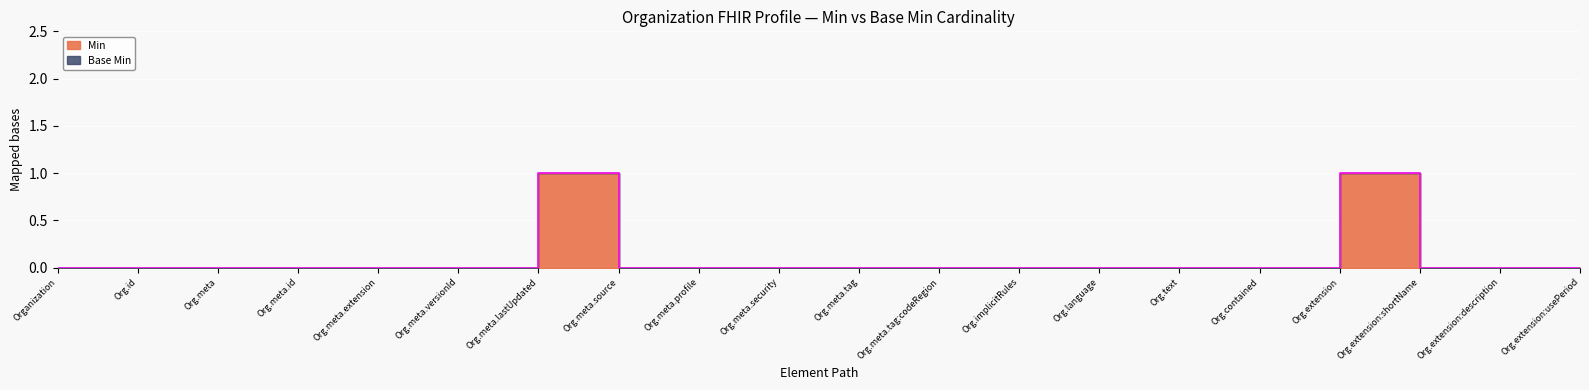

How many interior local peaks (higher than both neighbors) does the data have?

2